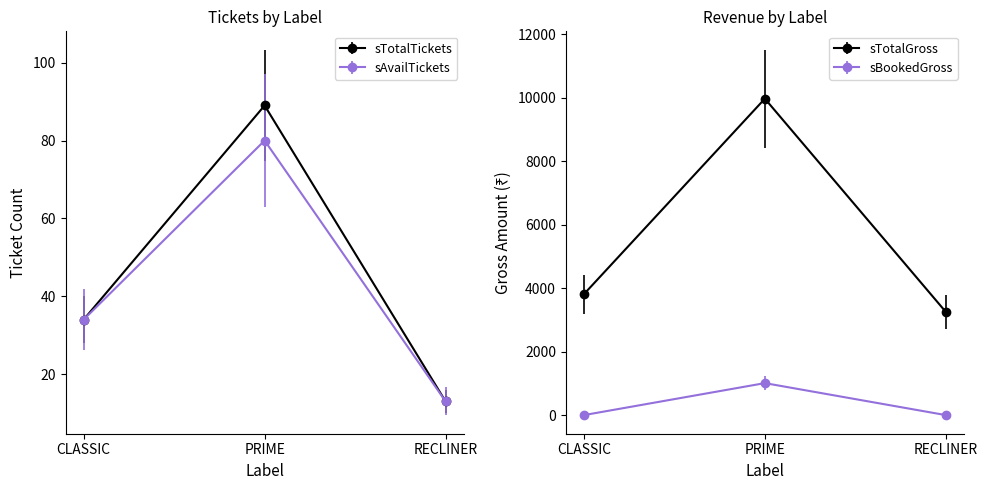

What position from the left is CLASSIC?

1